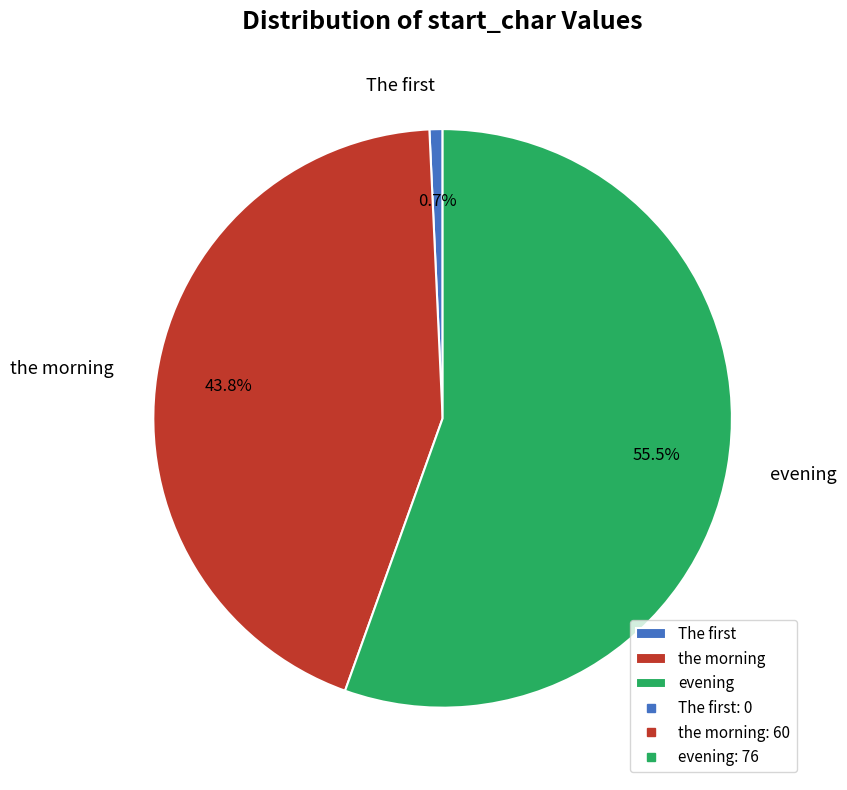

Rank the categories by value from highest to lowest.

evening, the morning, The first